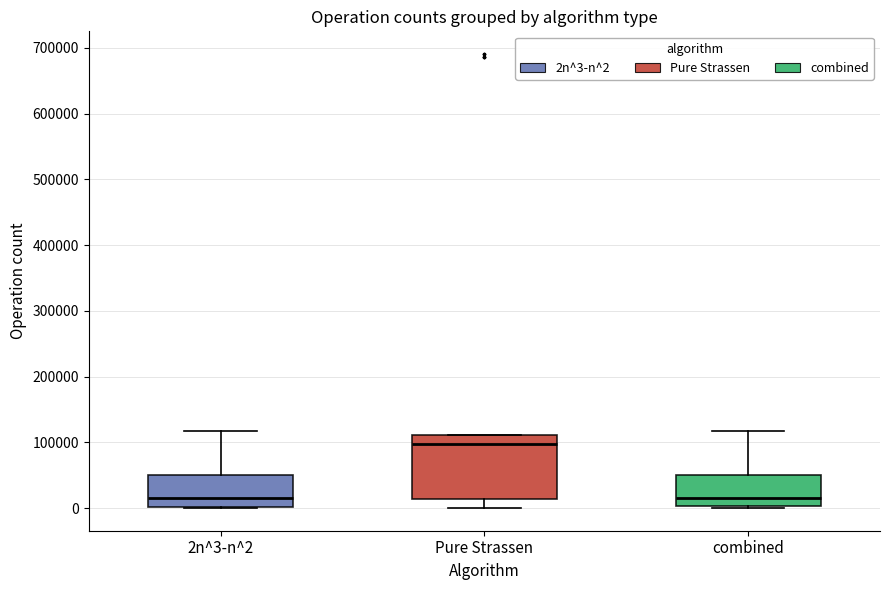

Comparing the boxes themselves (not the whiskers), which one is the tallest?

Pure Strassen